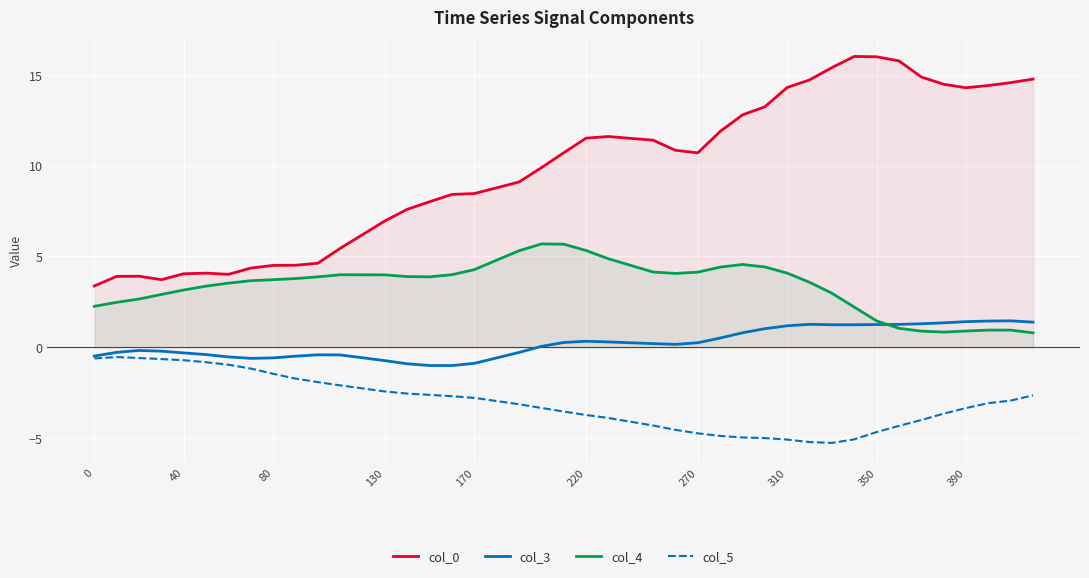

The value of col_0 at 170 is 8.5. True or false?

True